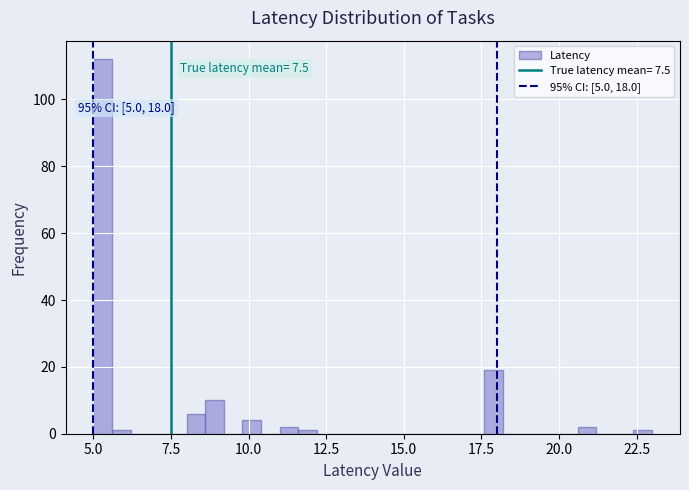

Around what value on the x-axis is the tallest bar? Give the approximate position of its centre, as read against the axis.

5.5